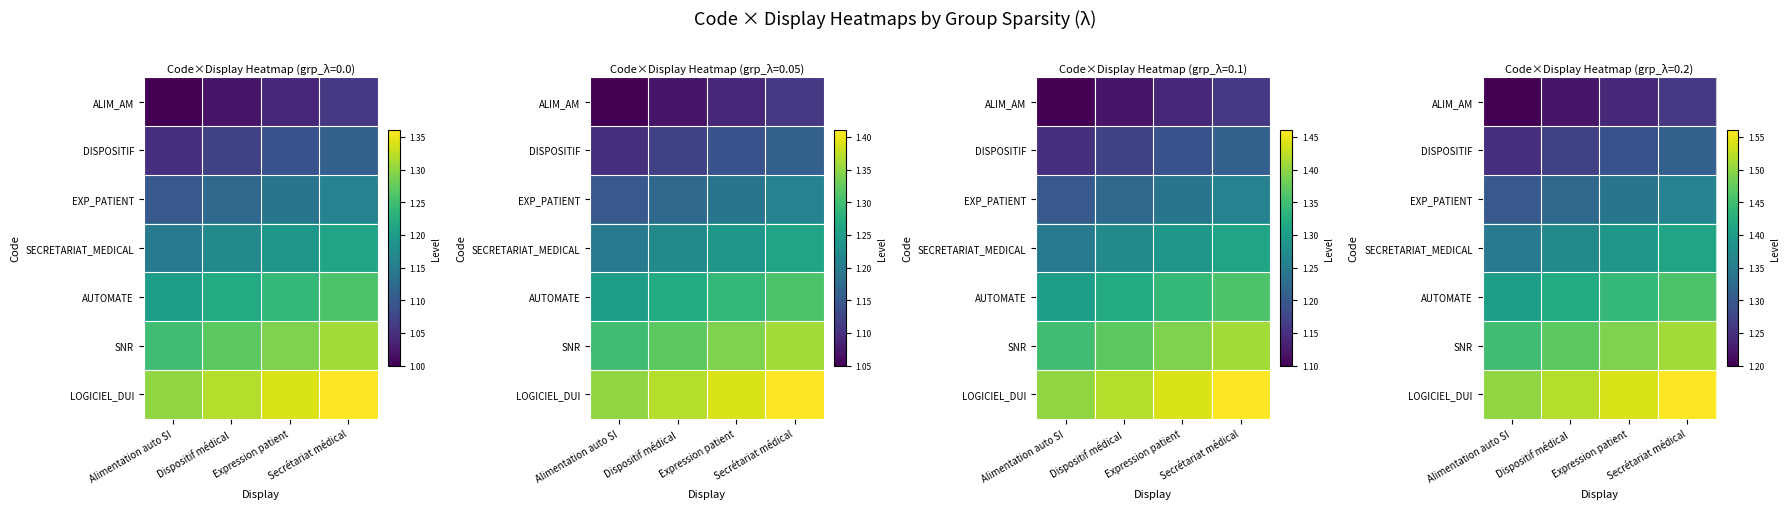

At which category does the chart reach its peak across all series?

Secrétariat médical